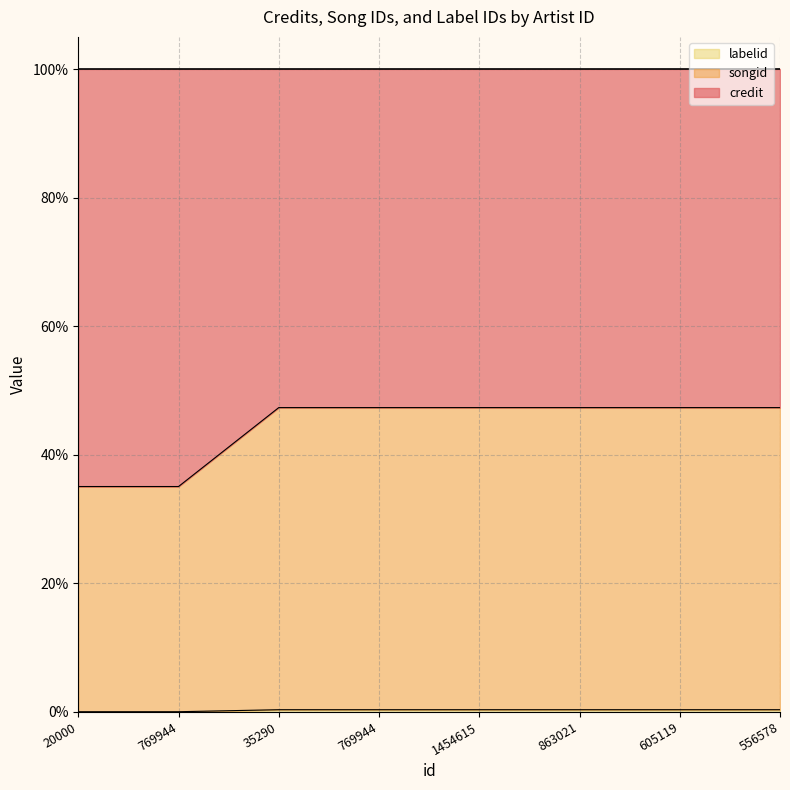

At which label is credit closest to 41?

20000